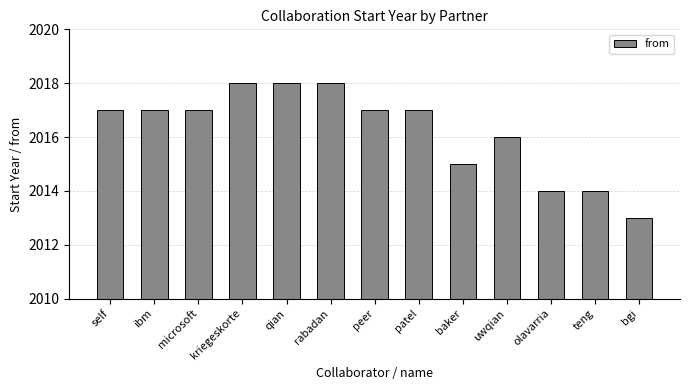

What is the value of the 8th bar from the left?

2017